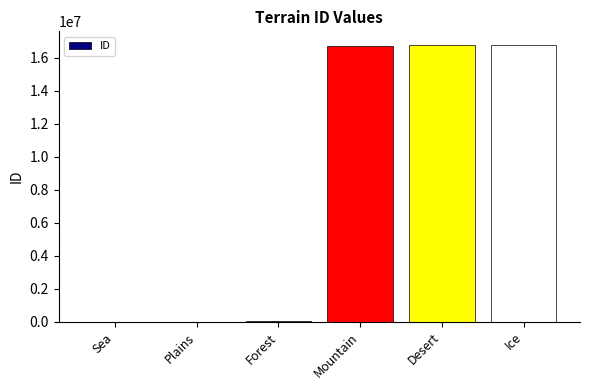

What is the greatest value displayed?

16777215